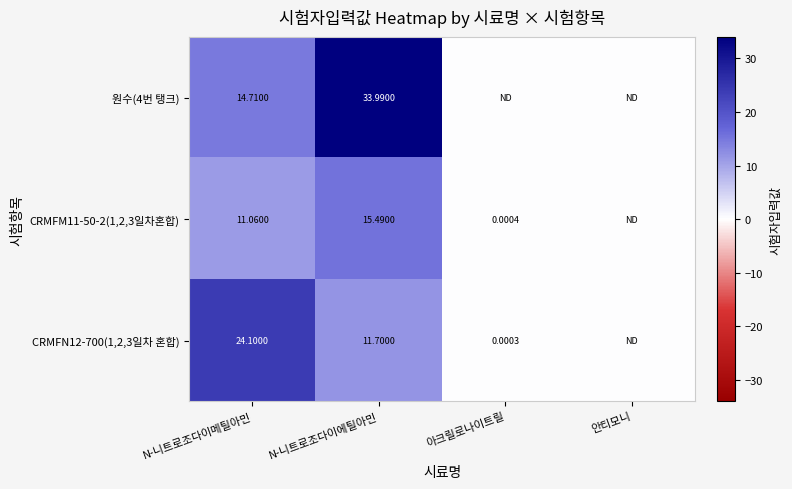

List the series in order of their peak value, lowest first.

CRMFM11-50-2(1,2,3일차혼합), CRMFN12-700(1,2,3일차 혼합), 원수(4번 탱크)